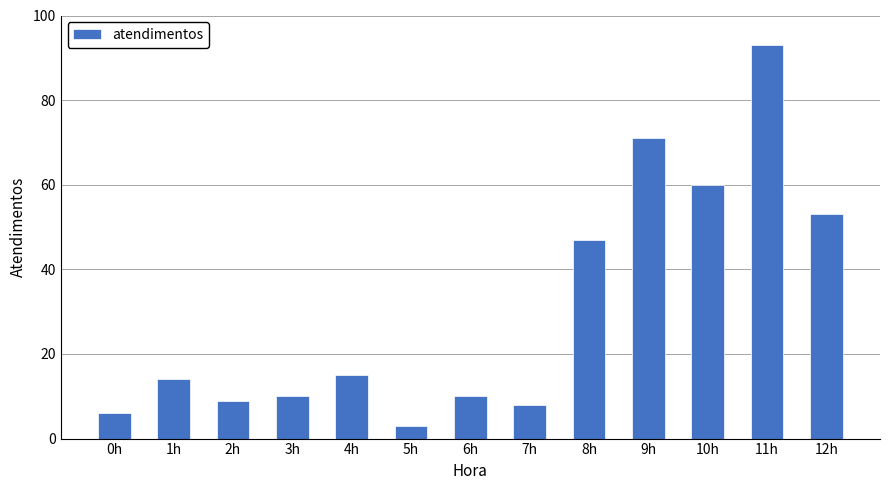

What position from the left is 4h?

5